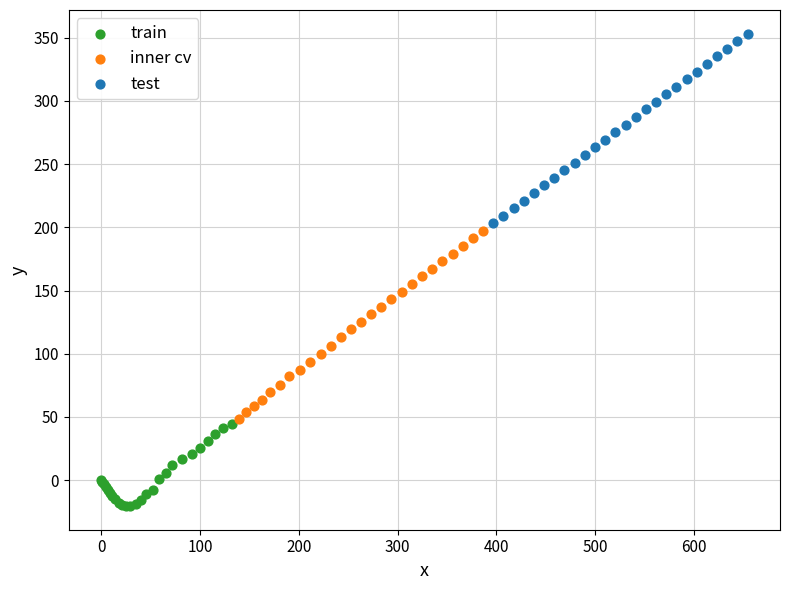

Which series reaches the maximum Y coordinate?

test